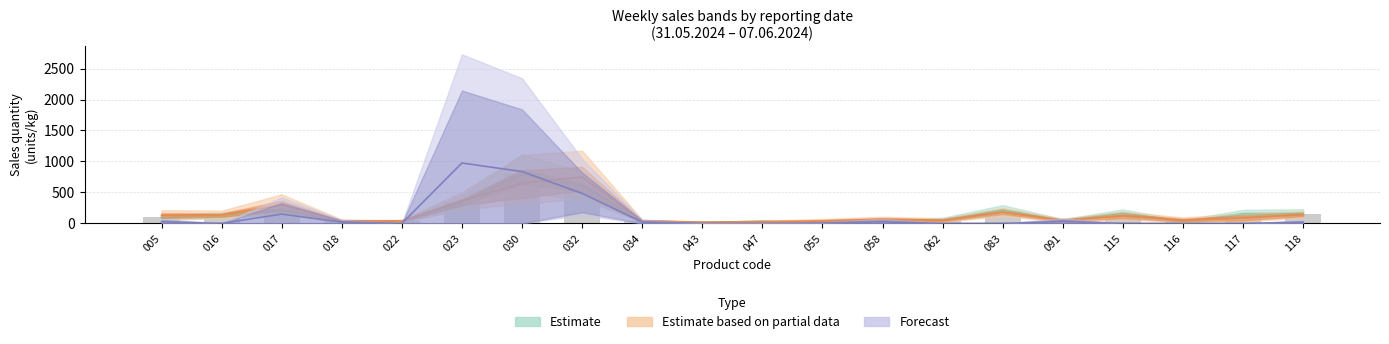

What is the spread (max minus min) of values at 115?

165.3